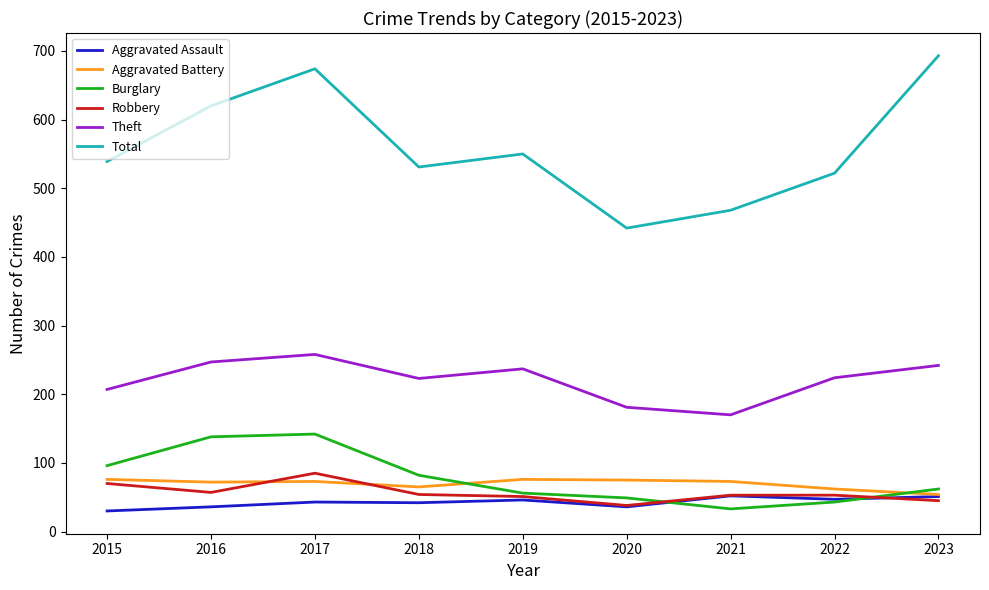

In Total, how many points are lower than both neighbors (excluding endpoints)?

2